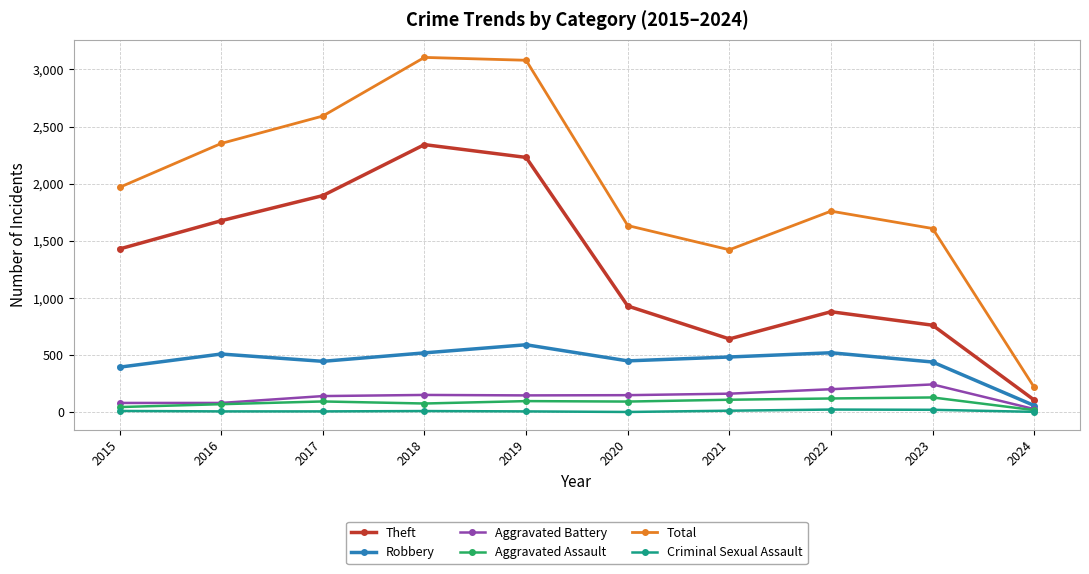

Does the chart display data point markers on the line(s)?

Yes